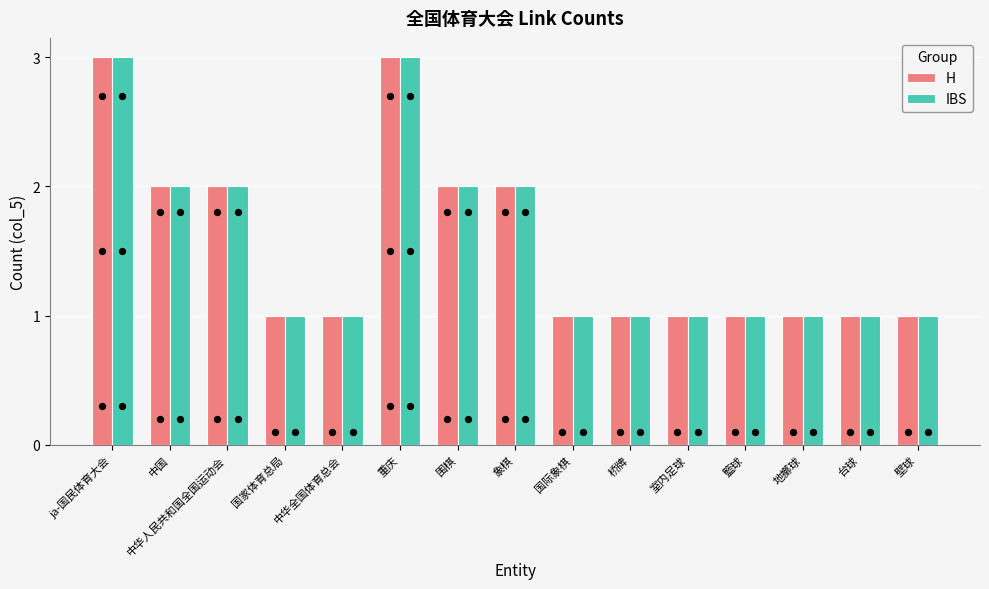

What are all the series names shown in the legend?

H, IBS